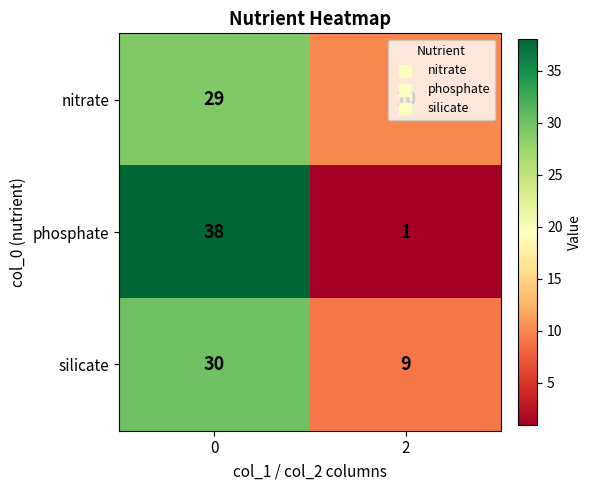

What is the approximate value of nitrate at 0, to the nearest 10?

30